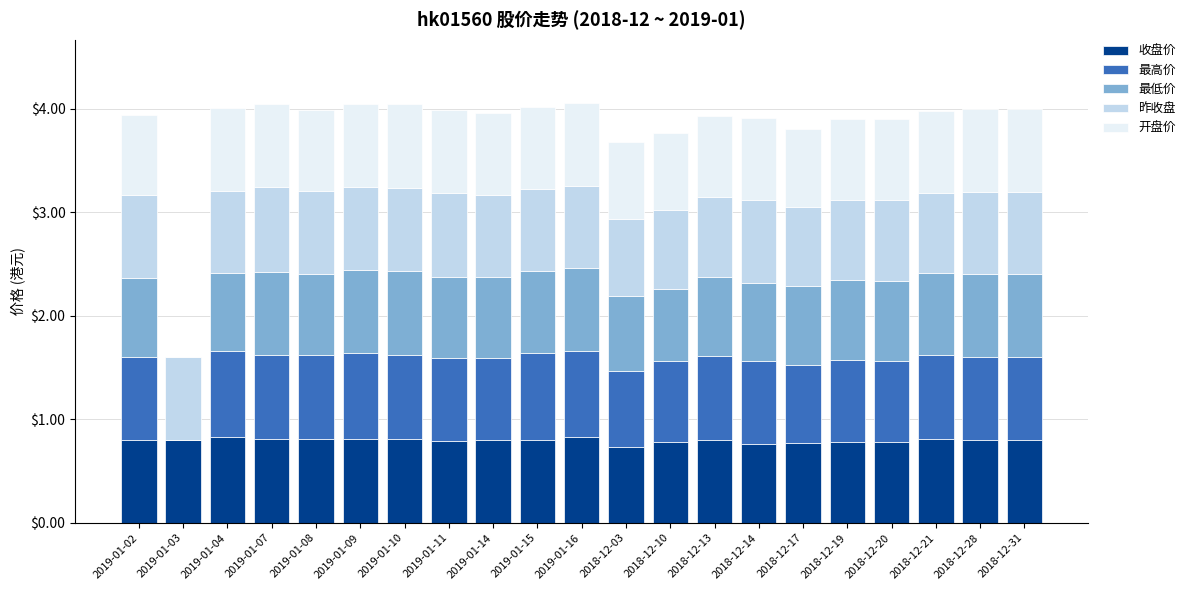

The 收盘价 series shows 0.8 at 2019-01-03. True or false?

True